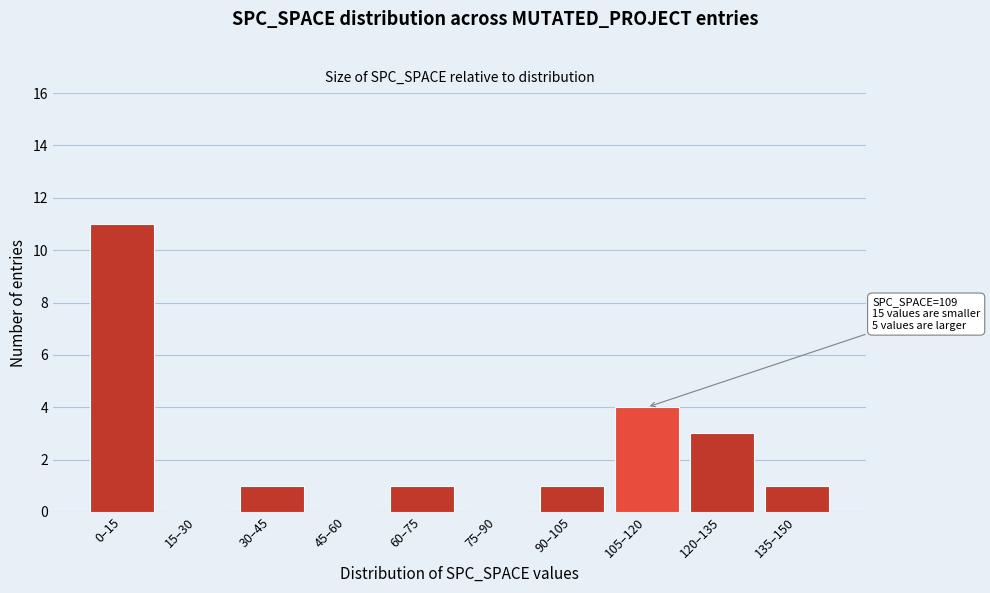

Reading left to right, extract all data points from this chart.

0–15=11	15–30=0	30–45=1	45–60=0	60–75=1	75–90=0	90–105=1	105–120=4	120–135=3	135–150=1